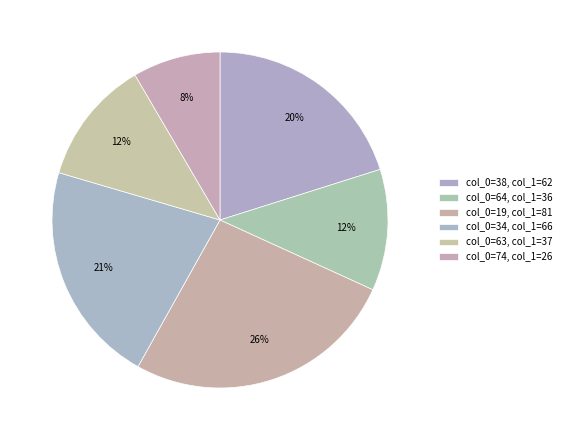

Count the number of slices in the pie.

6